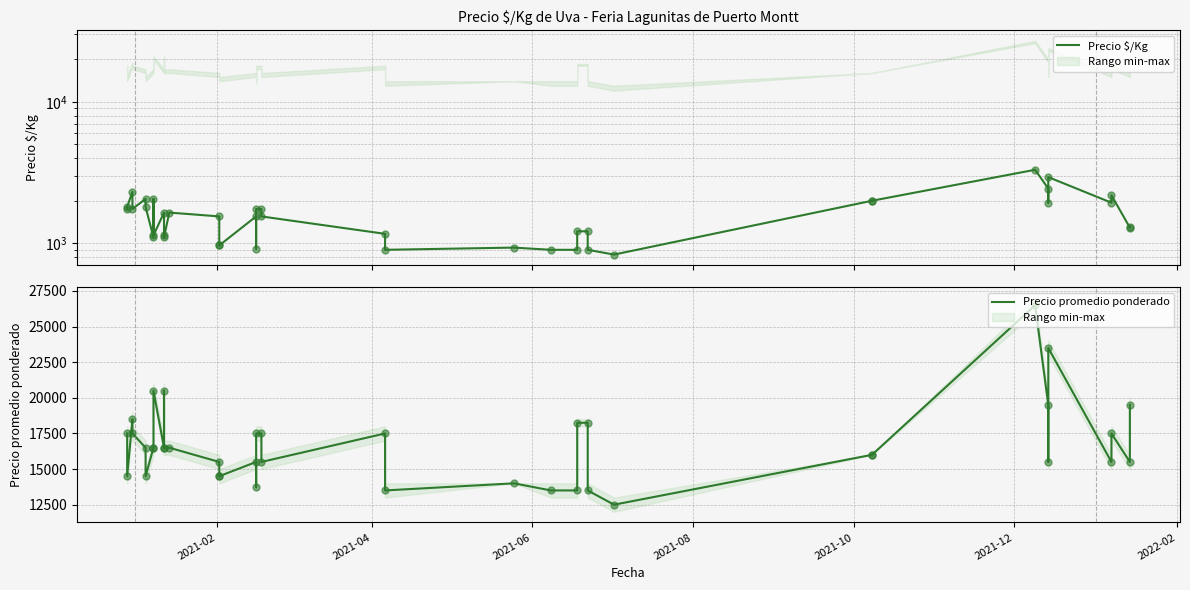

At how many categories does at least one series exceed 19594?

4